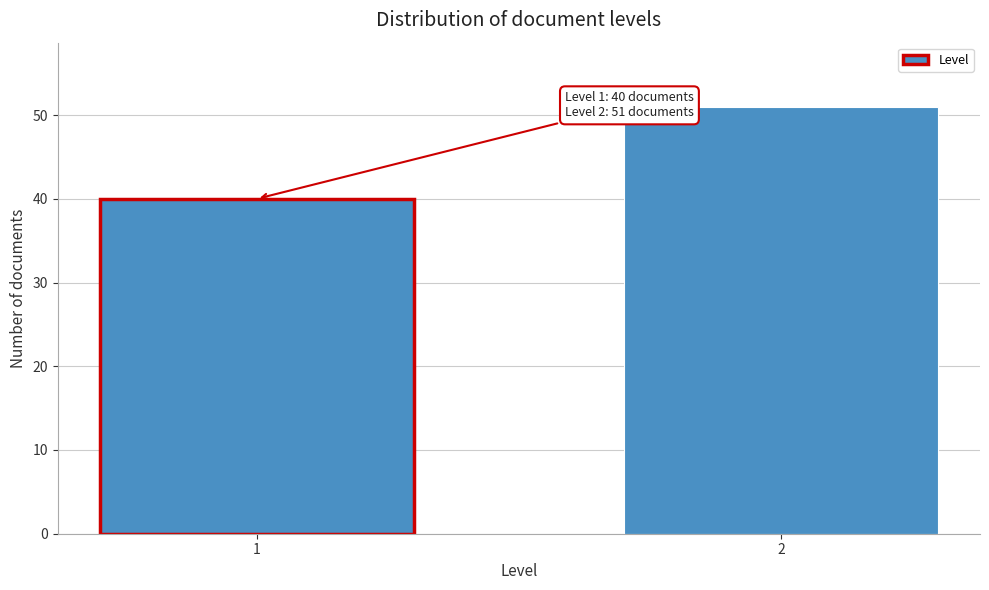

Reading right to left, what are all the values shown in this chart?

51	40